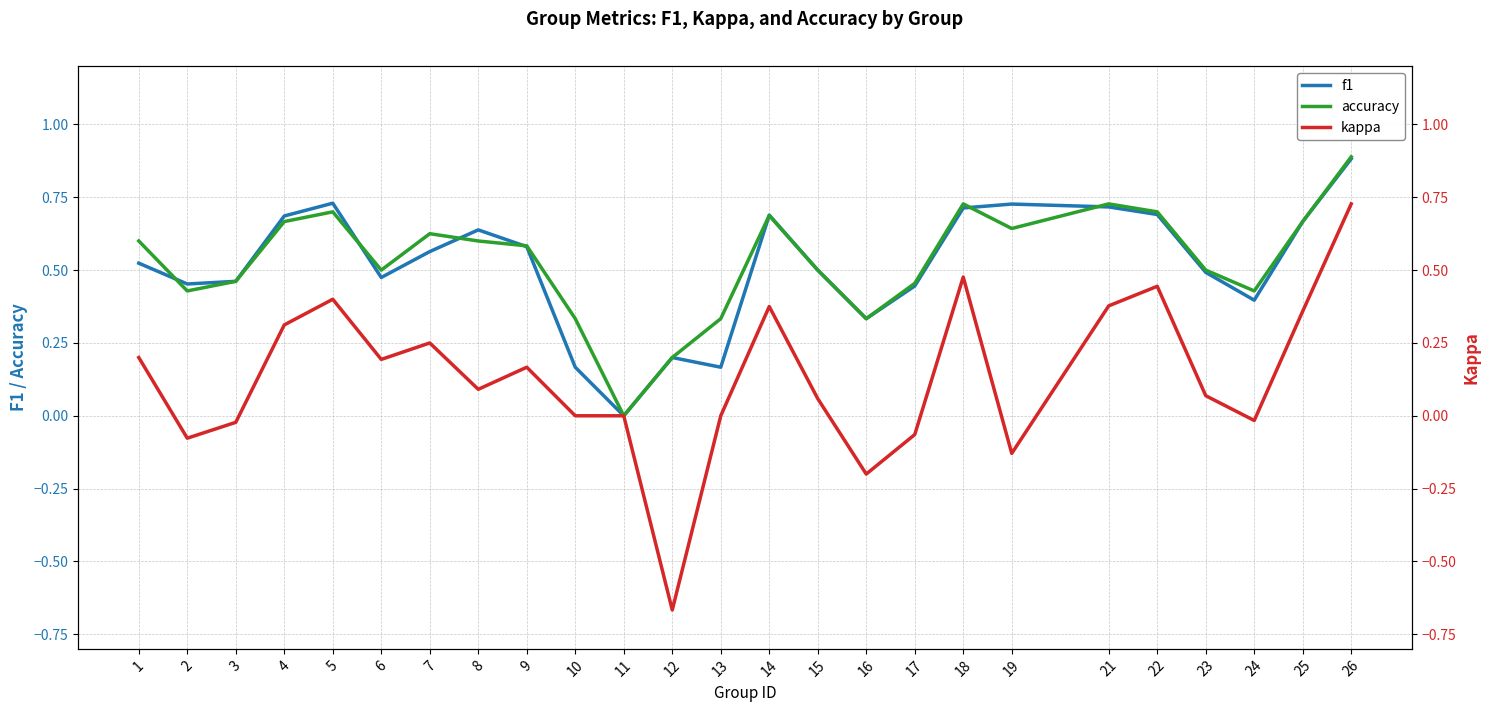

Is this an area chart (filled region under the line)?

No